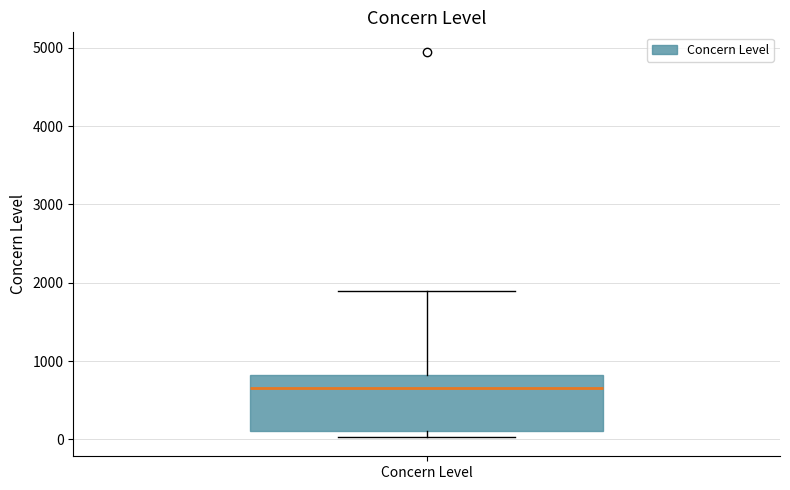

Read this box plot against the y-axis: the position of the median line, the range covered by the box, and the ends of both whiskers. The values are not printed on the chart, so give them approximately, as read against the axis.

median 700, box 100 to 800, whiskers 0 to 1900